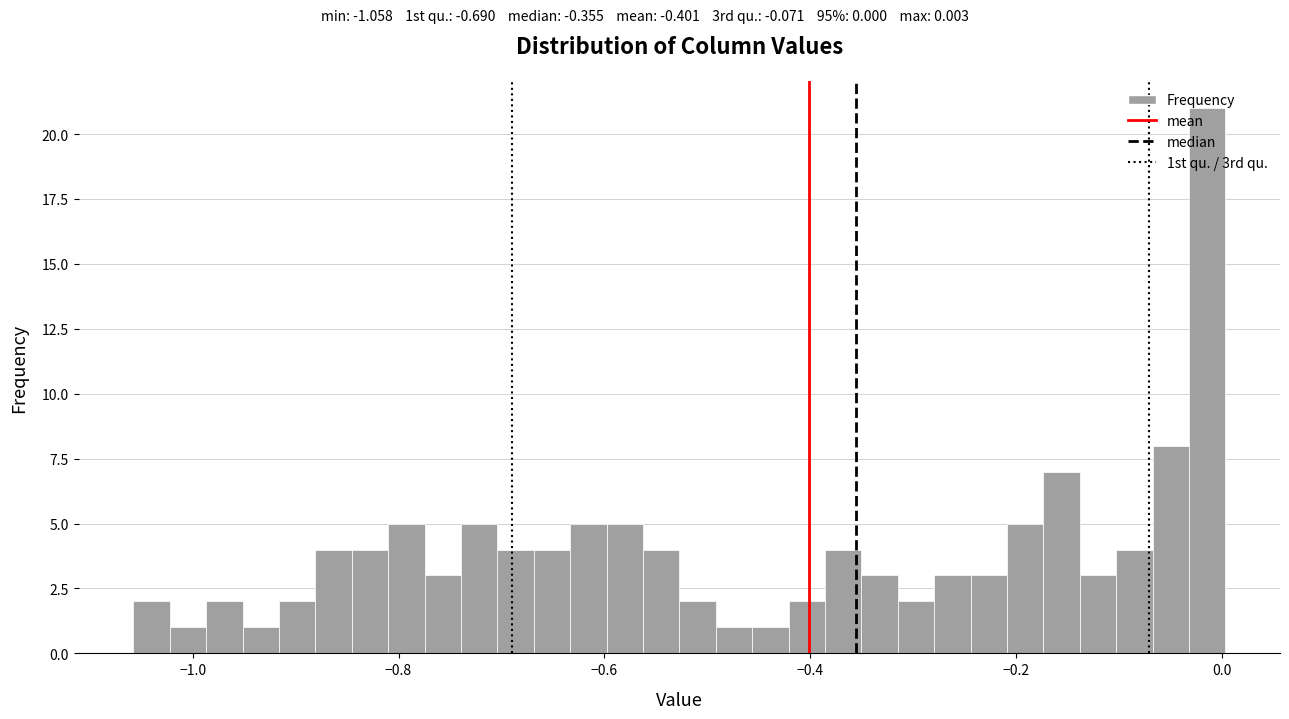

Around what value on the x-axis is the tallest bar? Give the approximate position of its centre, as read against the axis.

-0.02